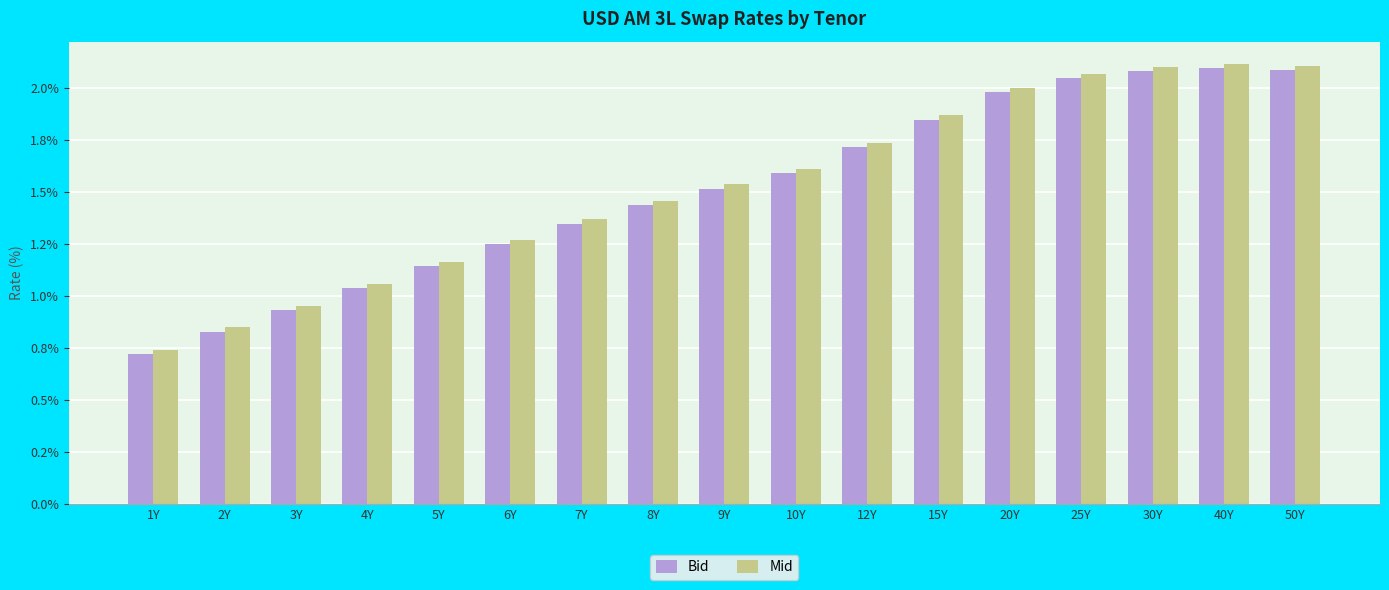

What is the maximum value for Bid?

2.1